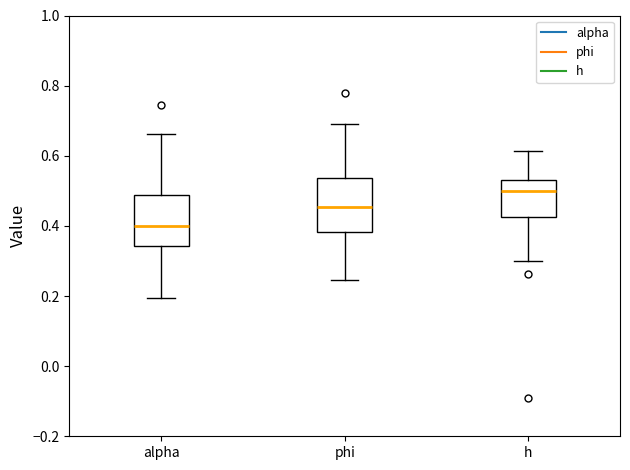

Where is the lower edge of the box for h on the y-axis? The values are not printed on the chart, so give them approximately, as read against the axis.

0.42